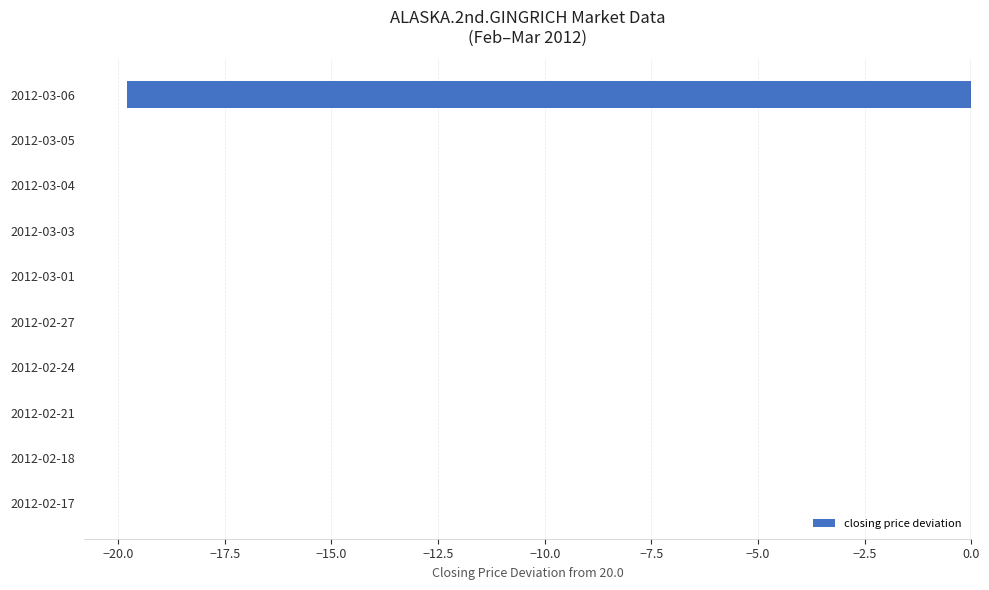

What is the sum of the values at 2012-03-04 and 2012-03-06?

-19.8